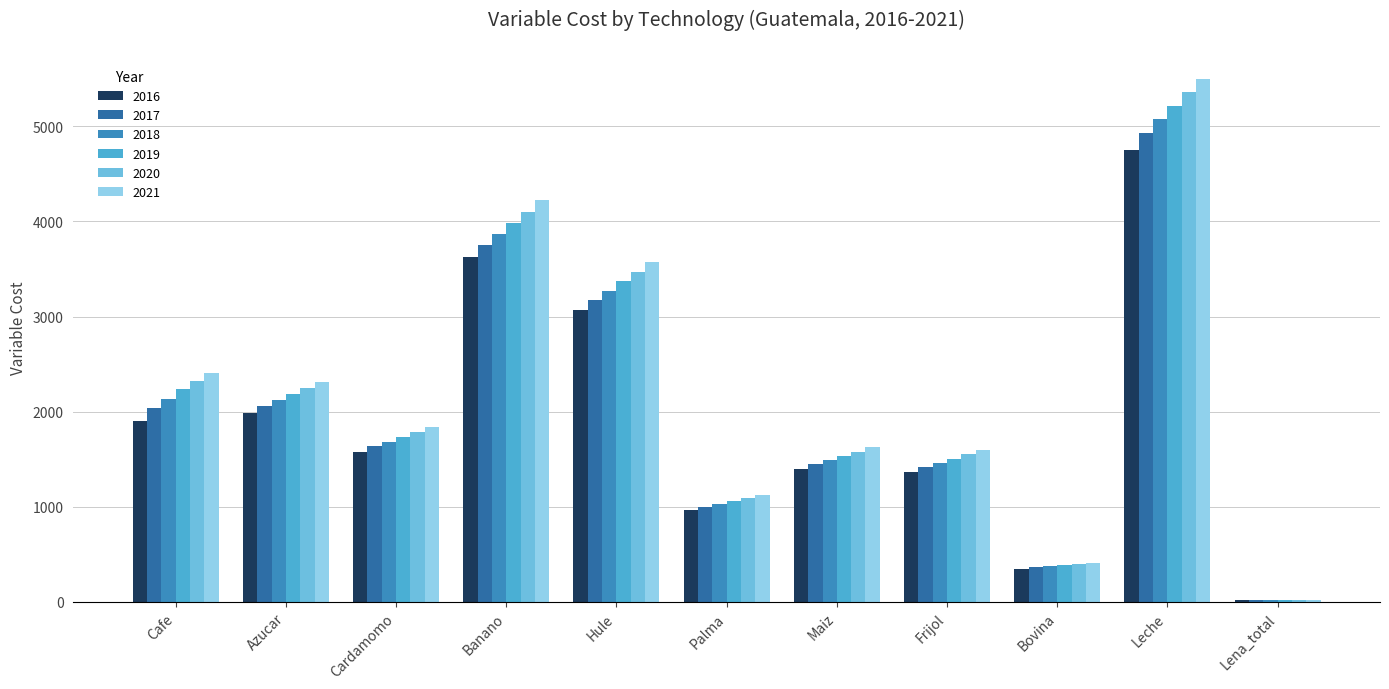

What is the maximum value shown in the chart?

5497.1